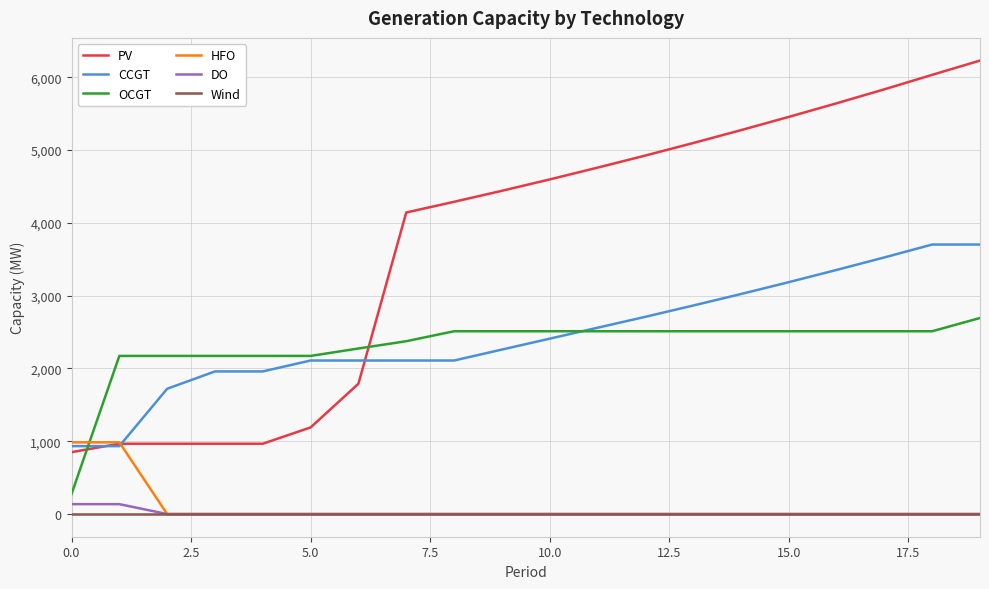

True or false: OCGT and Wind cross at least once.

False